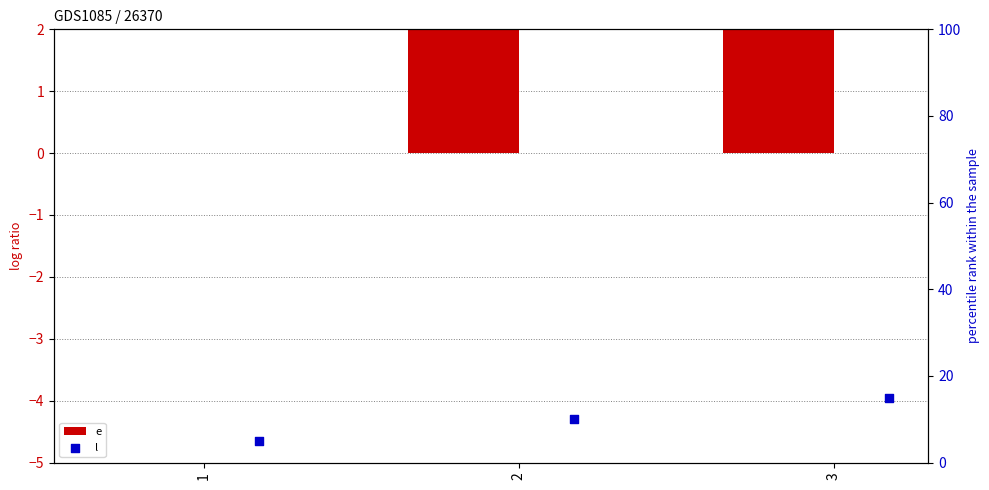

What is the total value across all series at 2?

15